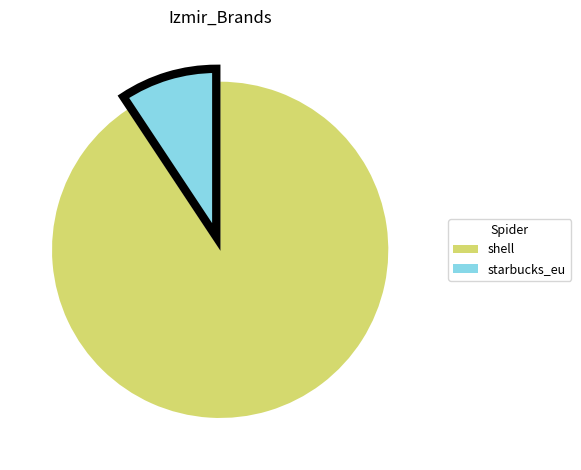

Rank the categories by value from lowest to highest.

starbucks_eu, shell